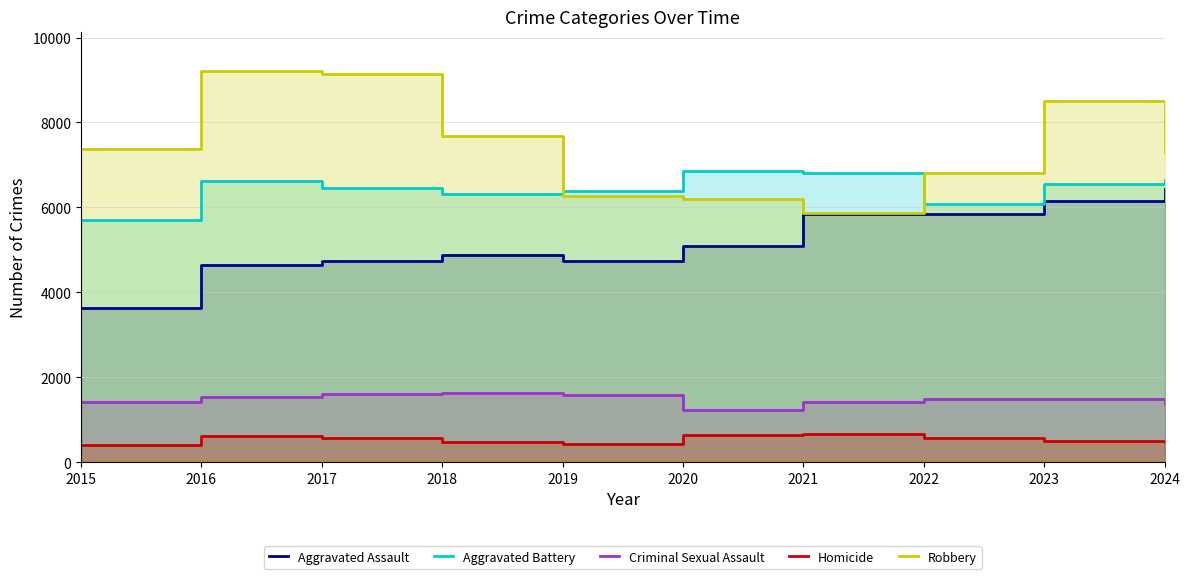

What is the value of the Homicide point at the 3rd from the left?

572